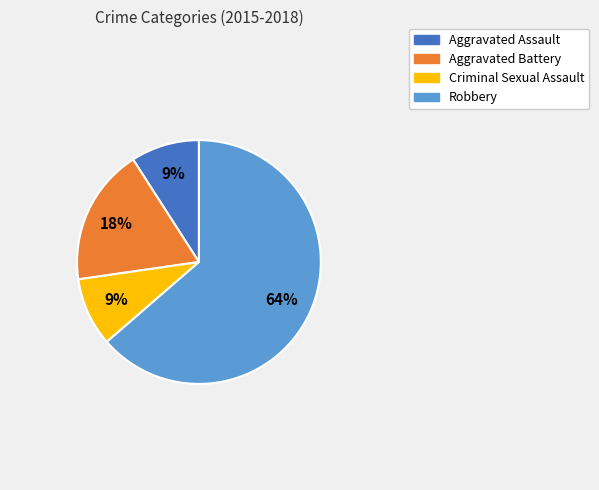

How many segments does this pie chart have?

4